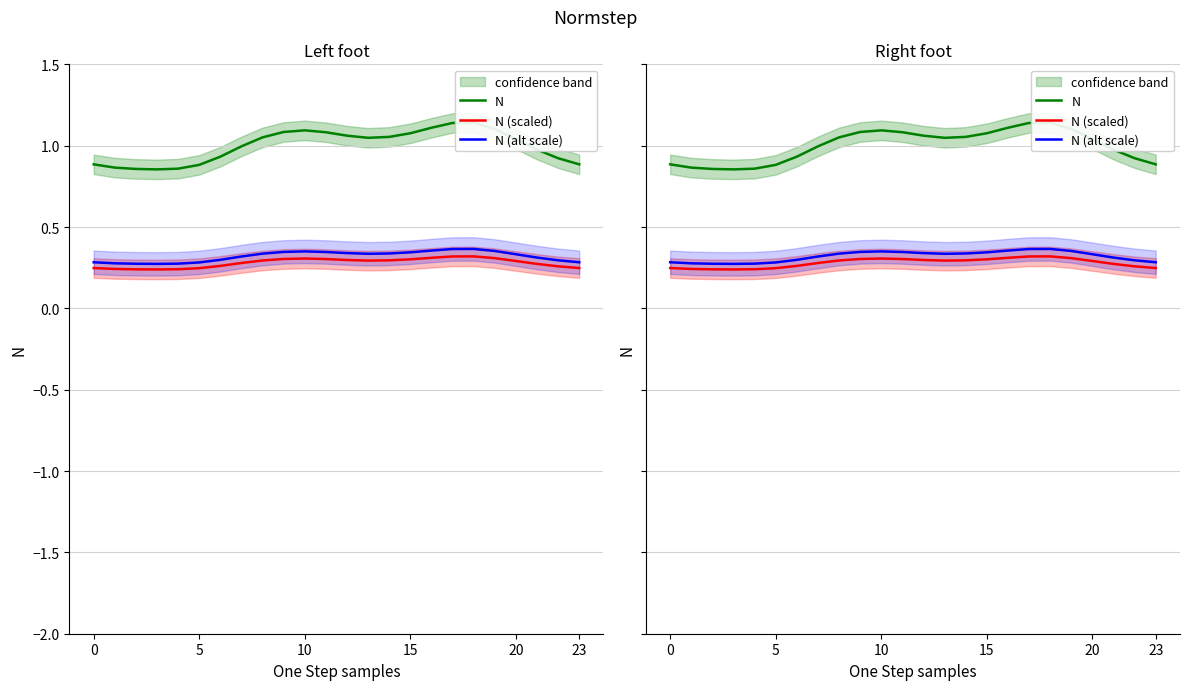

Where is the first local maximum for N (scaled)?

10